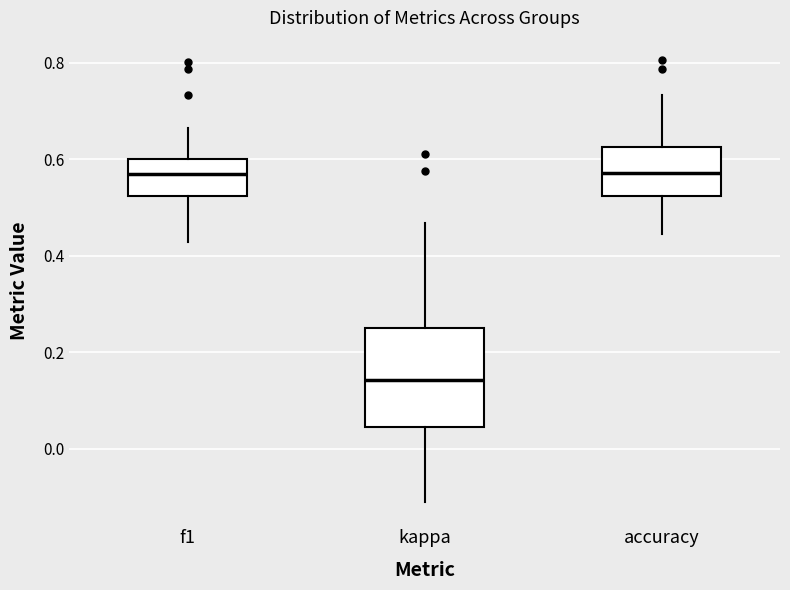

Where does the upper whisker of the box for kappa end on the y-axis? The values are not printed on the chart, so give them approximately, as read against the axis.

0.46